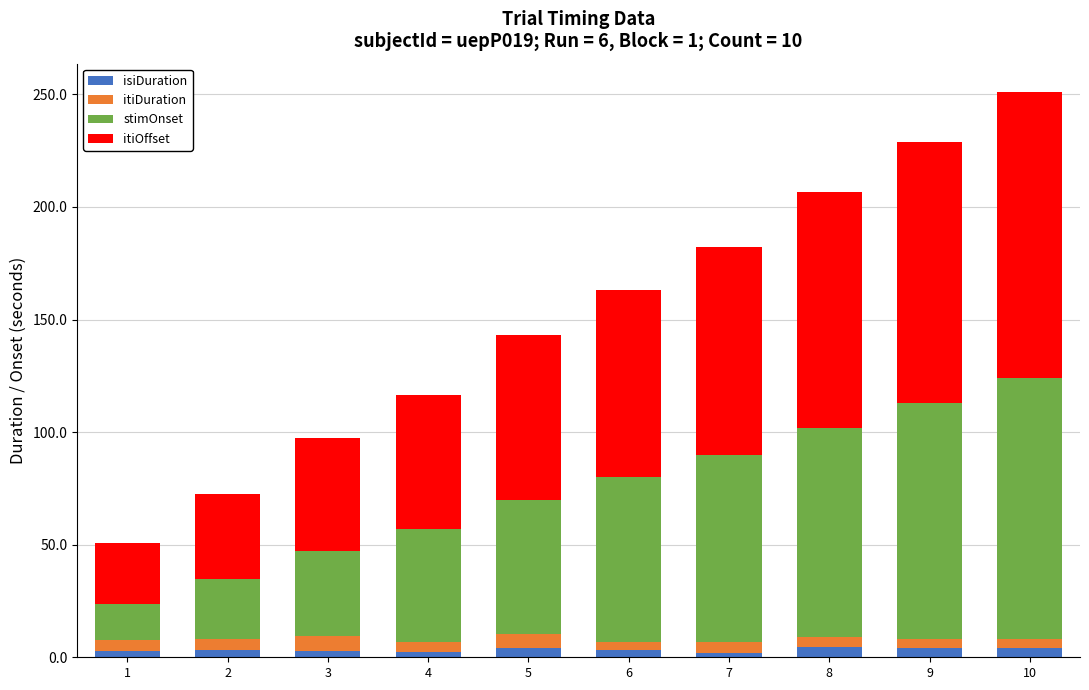

How many distinct data groups are displayed?

4